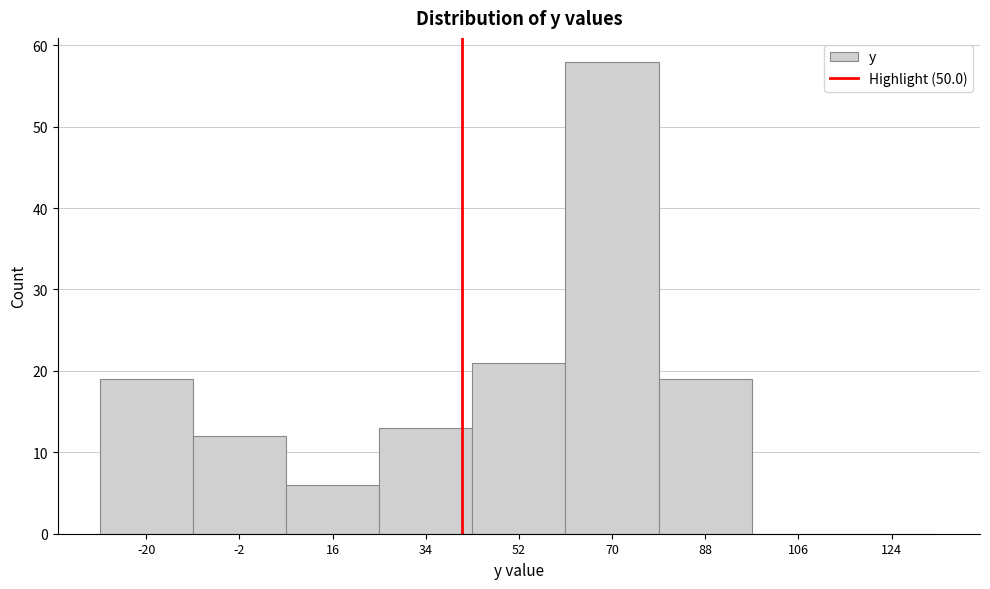

Reading left to right, what are all the values shown in this chart?

-20=19	-2=12	16=6	34=13	52=21	70=58	88=19	106=0	124=0